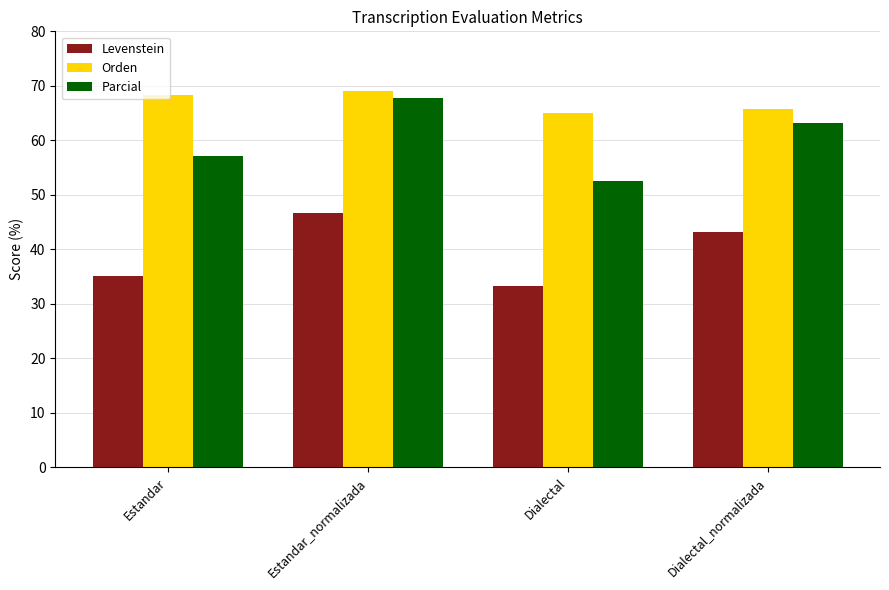

Which series has the widest spread of values?

Parcial